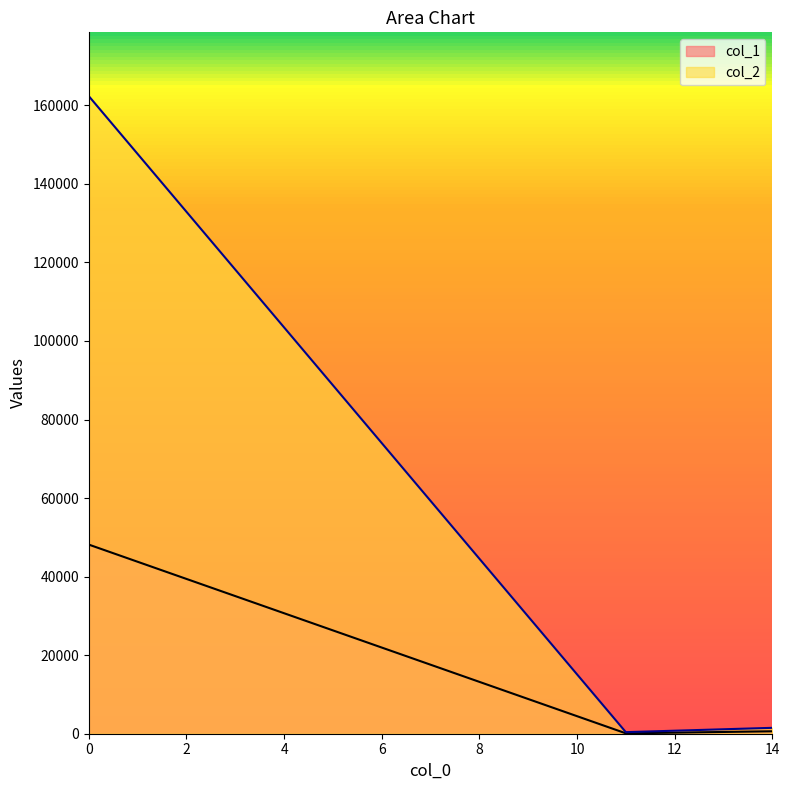

How many lines are shown in the chart?

2